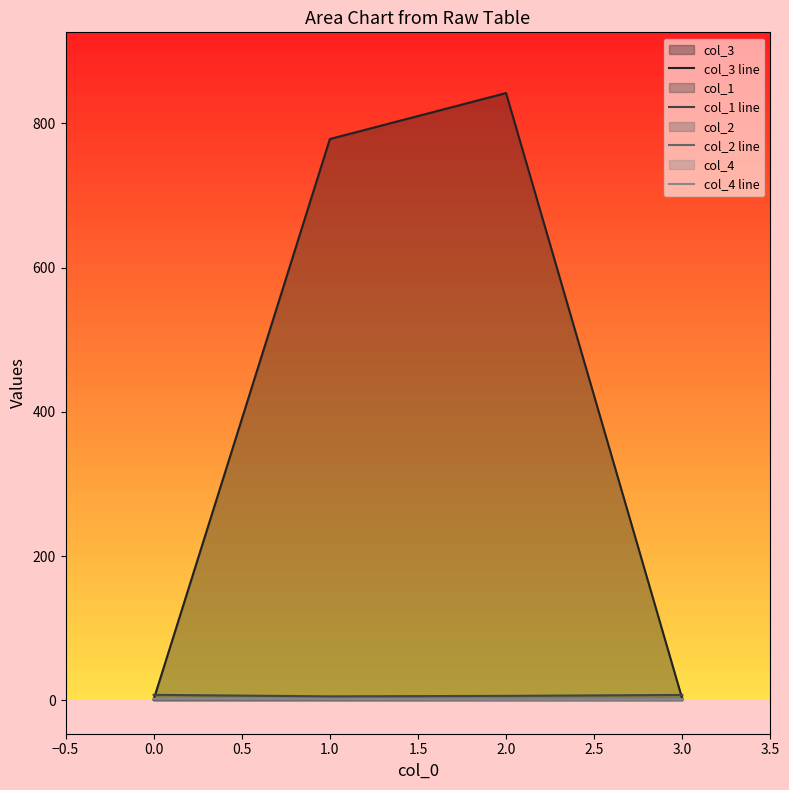

Is it true that col_3 line equals 439.8 at 0.0?

False